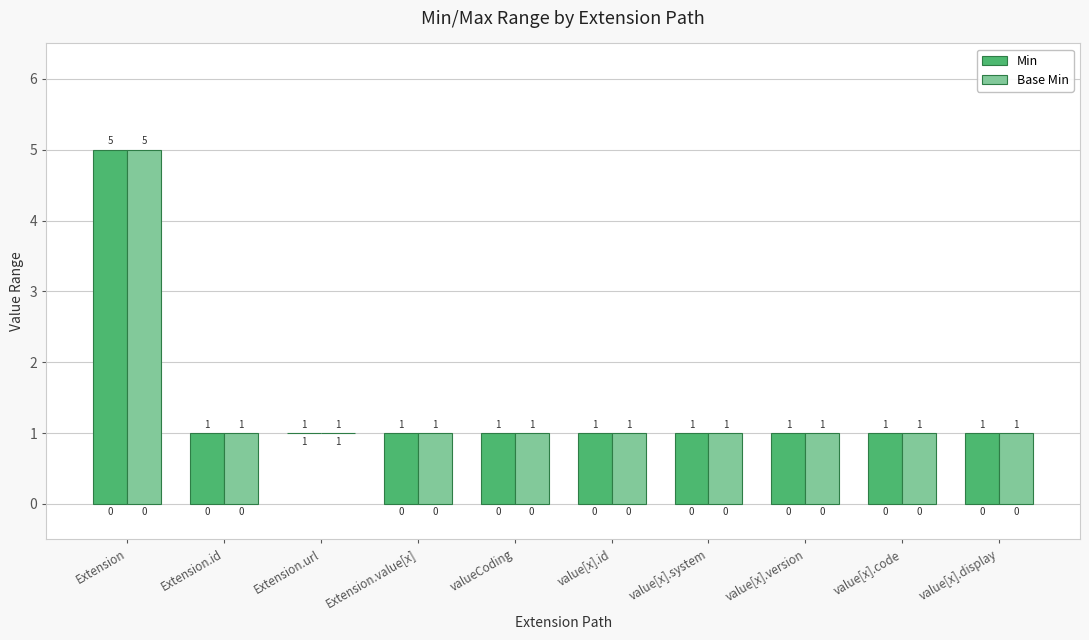

Which category has the highest value across all series?

Extension